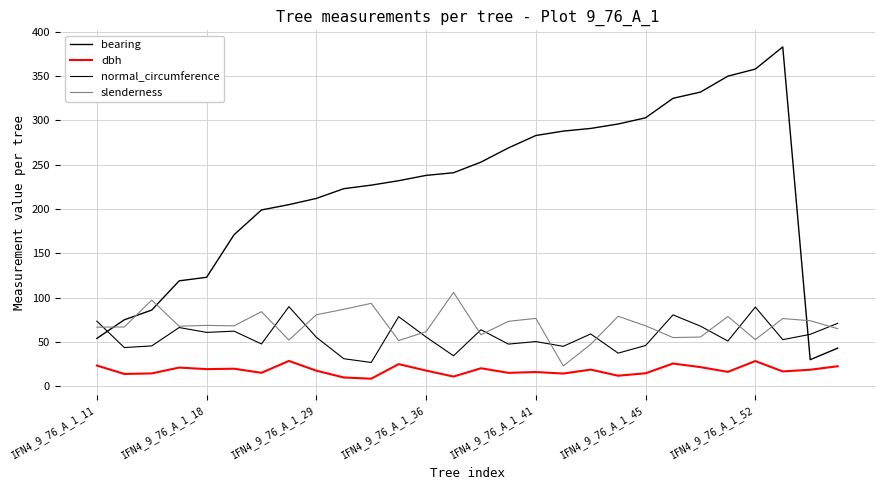

Which series has the largest total across all categories?

bearing